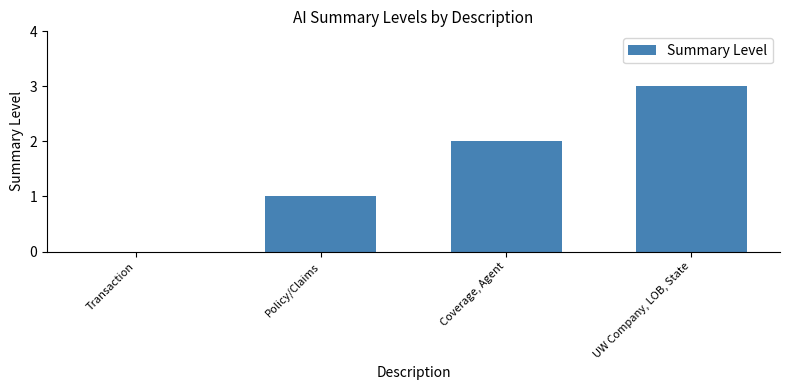

The value at Coverage, Agent is 2. True or false?

True